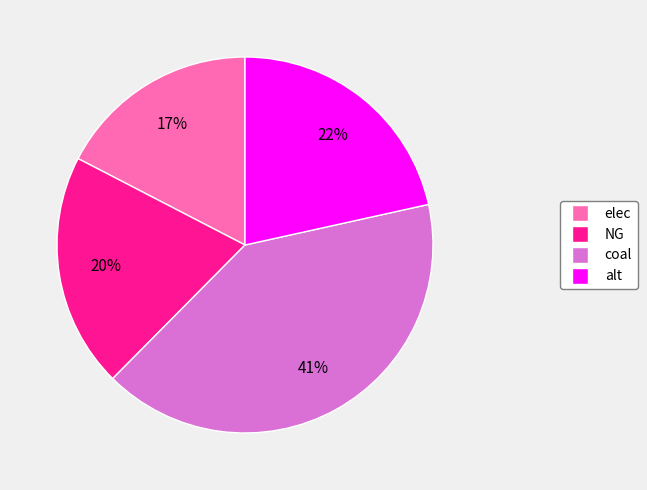

Is the sum of alt and NG greater than half?

No